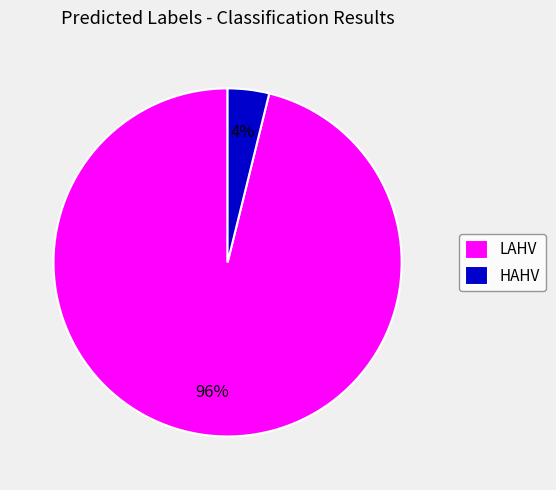

Count the number of slices in the pie.

2